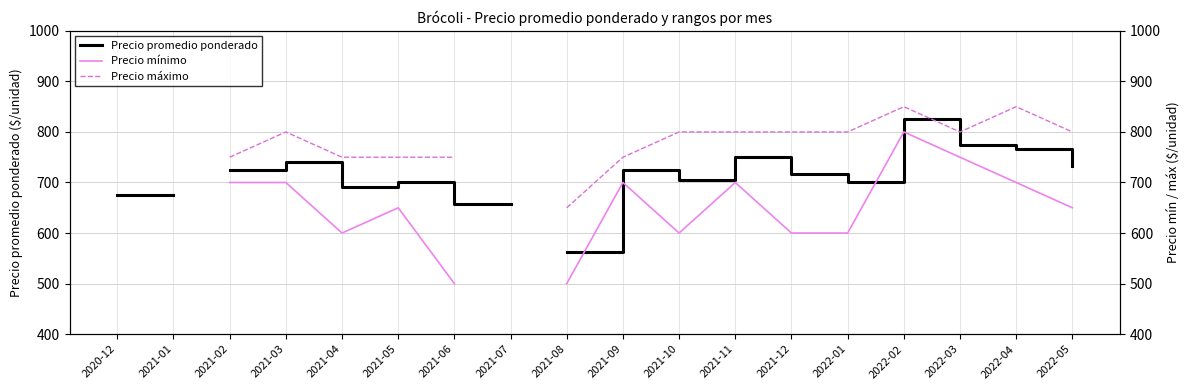

At which category does Precio promedio ponderado reach its first local valley?

2021-04